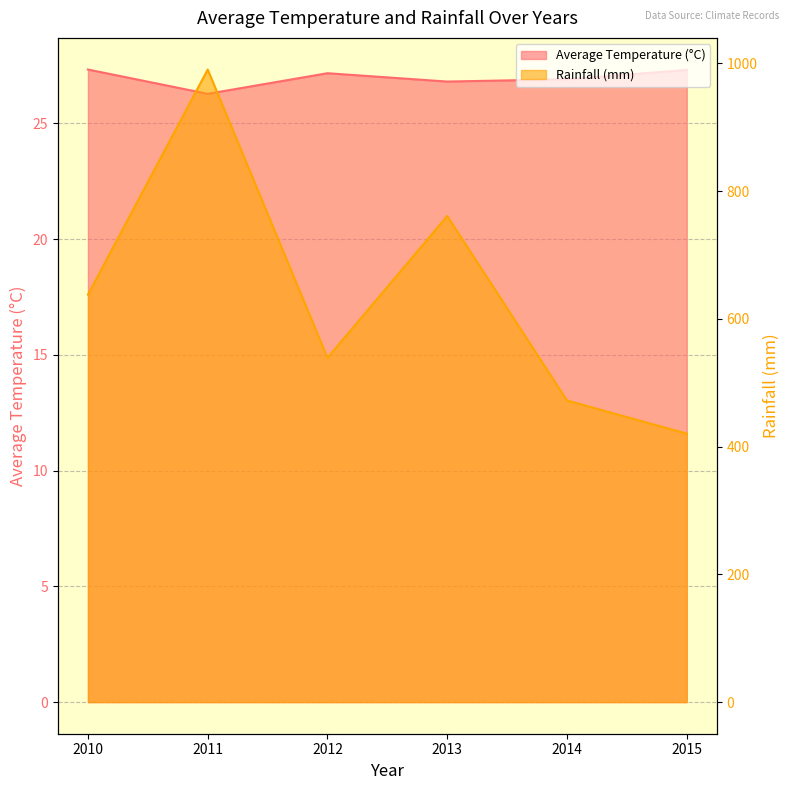

Reading left to right, transcribe all the data shown in this chart.

Average Temperature (°C): 2010=27.3	2011=26.3	2012=27.2	2013=26.8	2014=26.9	2015=27.3
Rainfall (mm): 2010=637.7	2011=990.2	2012=538.9	2013=760.9	2014=472.1	2015=420.2